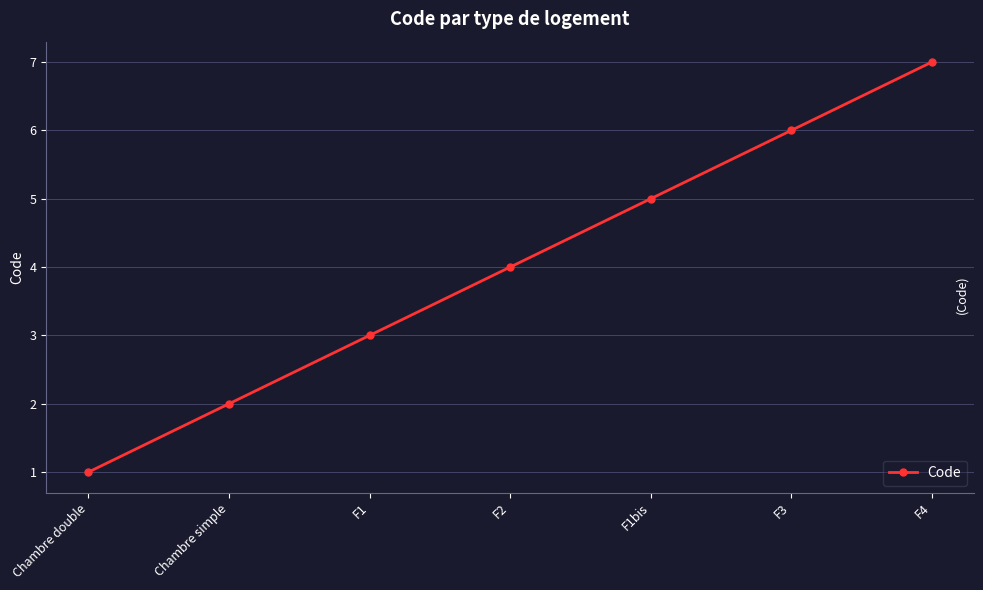

Rank the categories by value from lowest to highest.

Chambre double, Chambre simple, F1, F2, F1bis, F3, F4